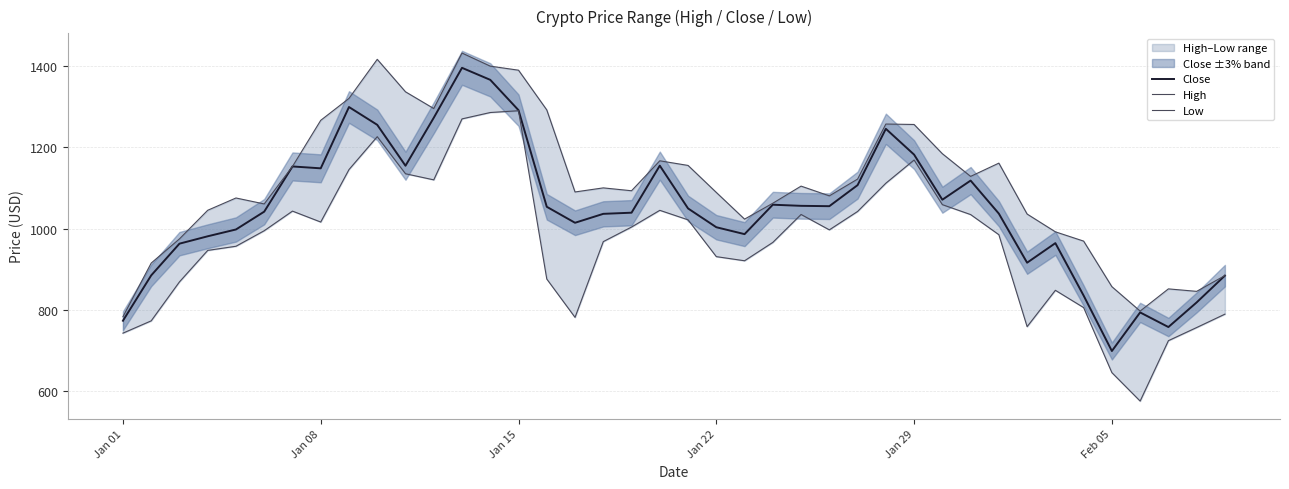

In Low, how many points are higher than both neighbors (excluding endpoints)?

7